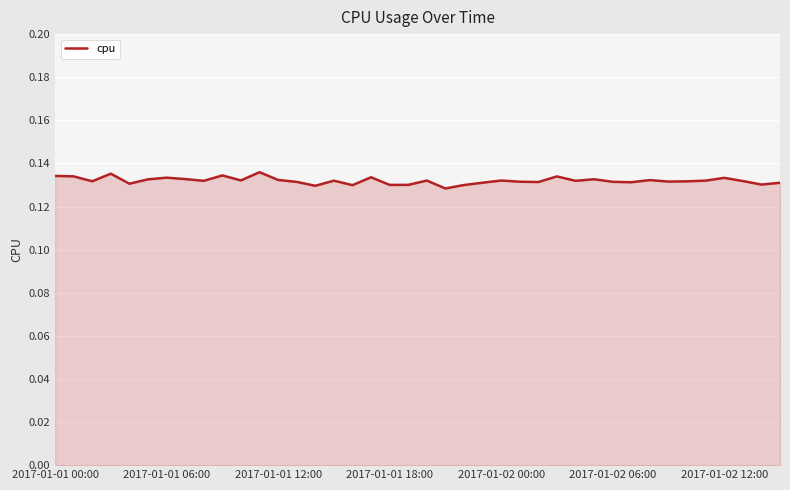

Is it true that the value at 2017-01-01 18:00 is 0.2?

False